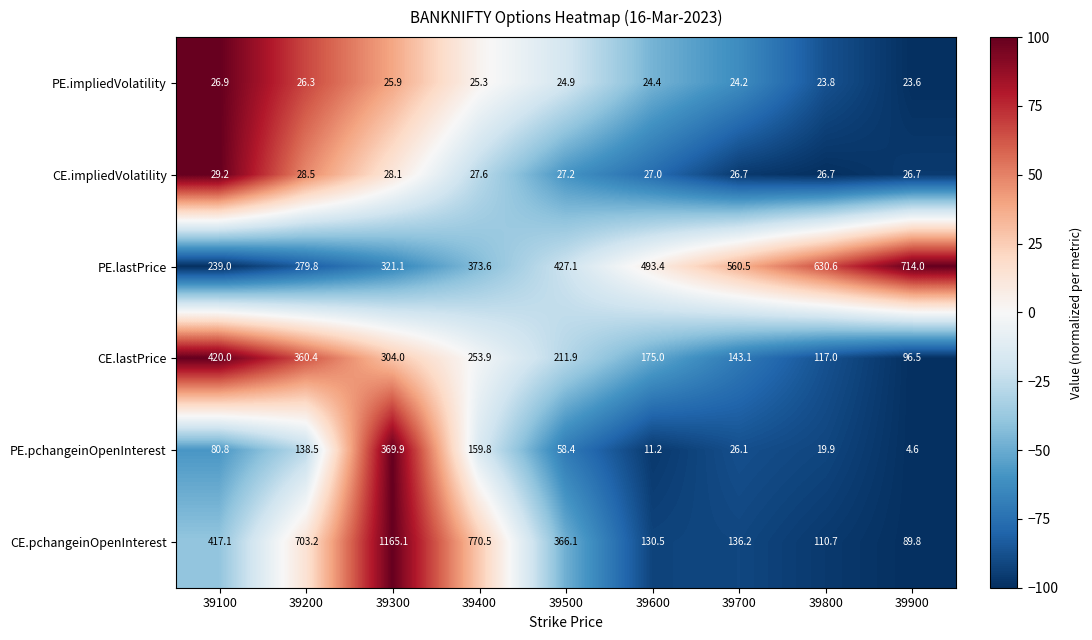

Which series changed the most between 39500 and 39800?

CE.pchangeinOpenInterest